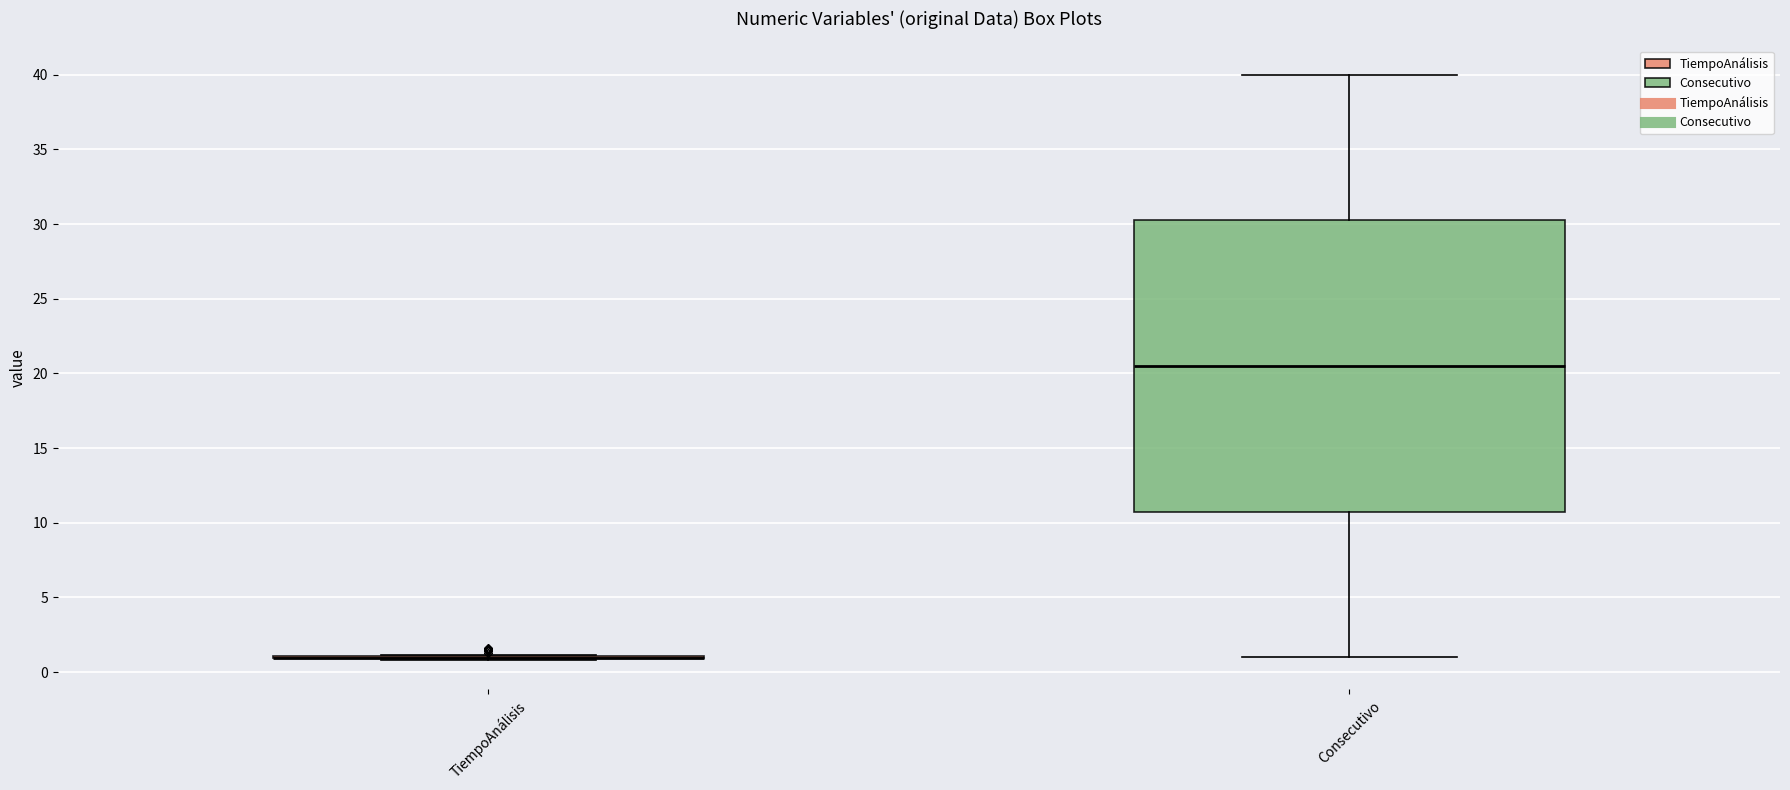

Which box is the tallest, from its lower edge to its upper edge?

Consecutivo